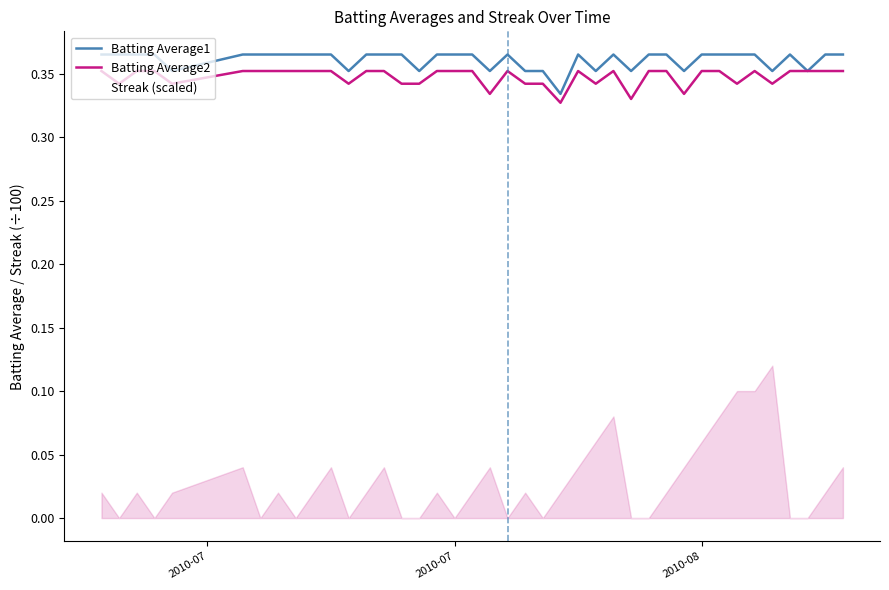

True or false: Batting Average1 has more than 1 interior local peaks.

True